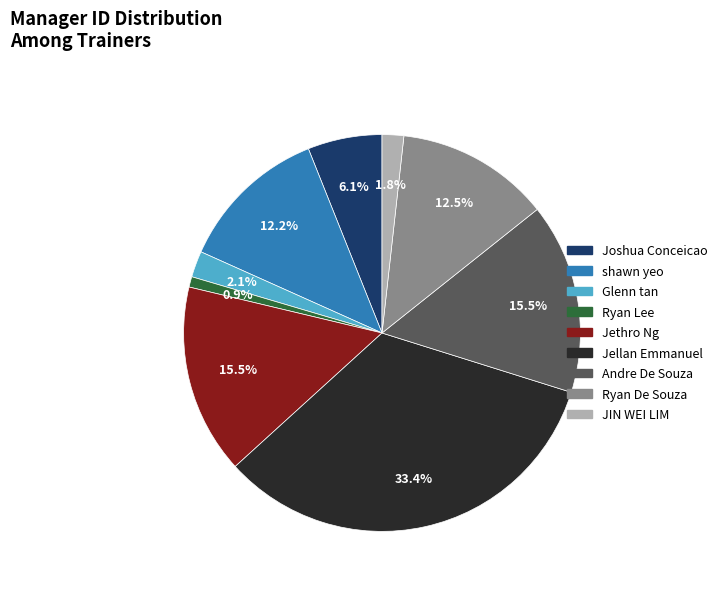

Count the number of slices in the pie.

9